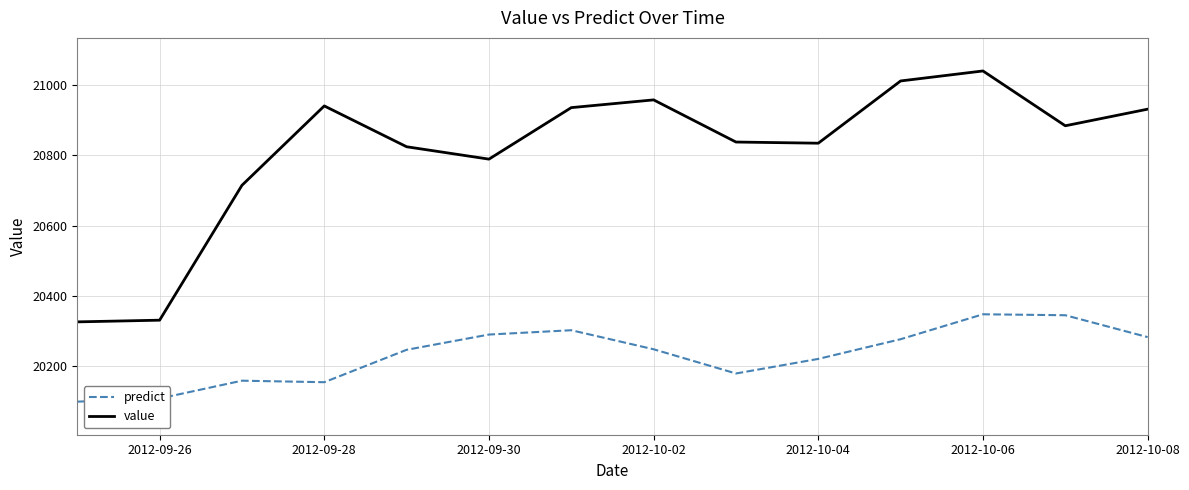

What are all the series names shown in the legend?

predict, value